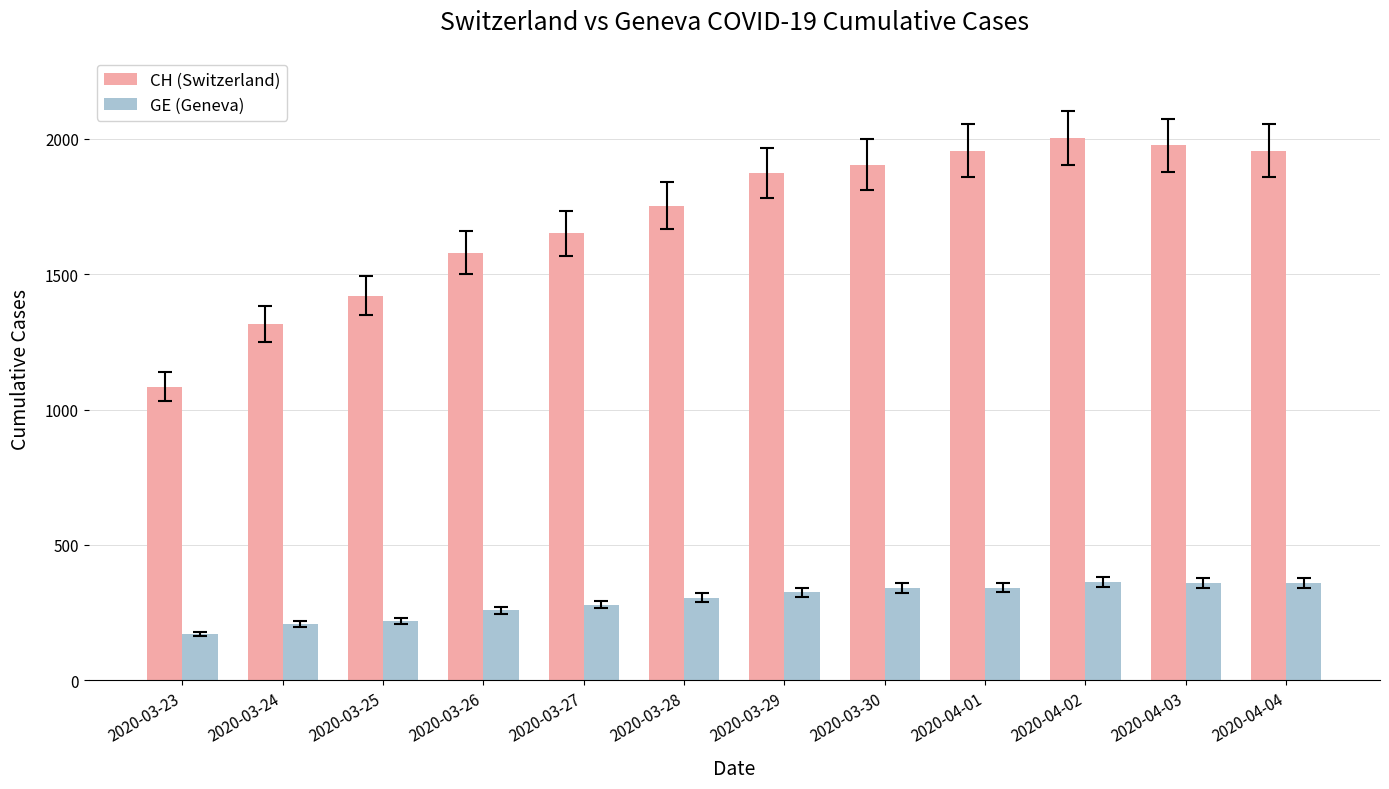

What is the difference between the GE (Geneva) values at 2020-04-03 and 2020-04-04?

1